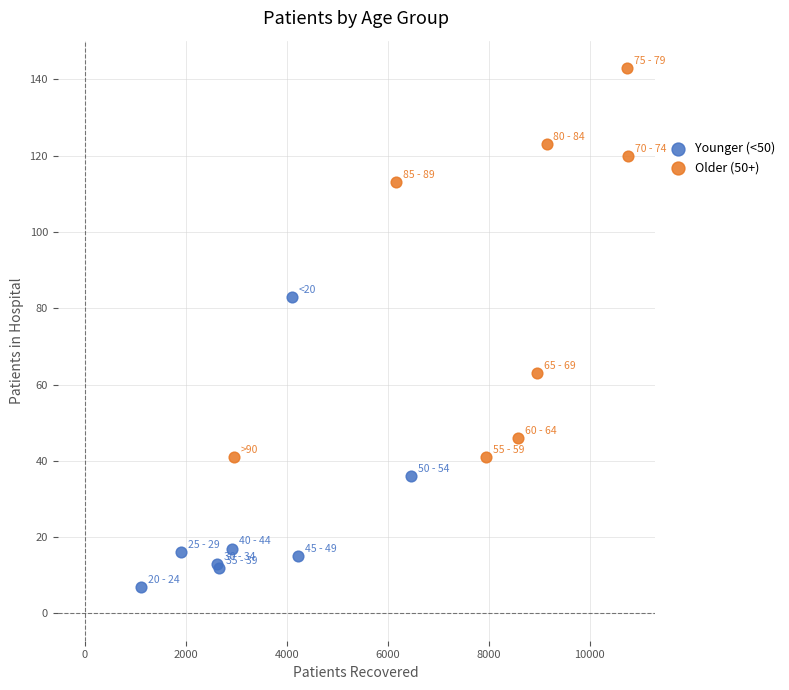

Which series has the largest Y range (max minus min)?

Older (50+)